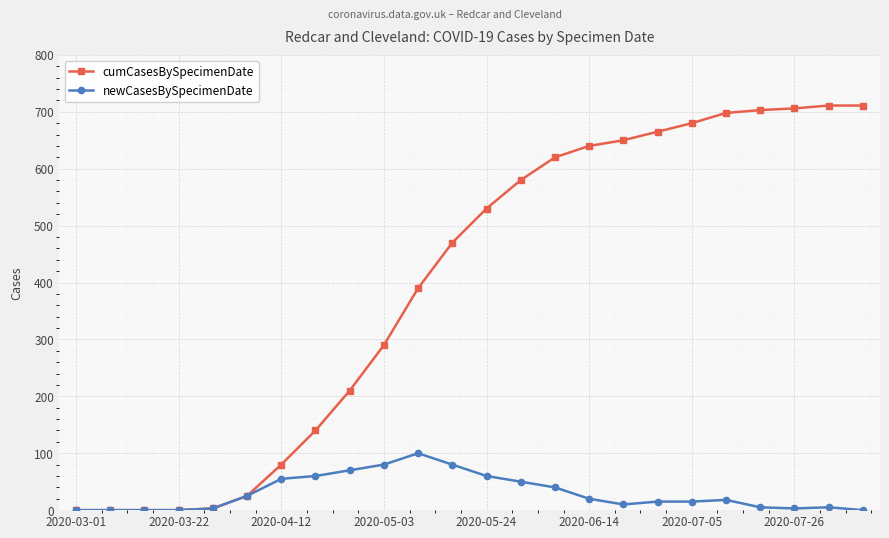

List the series in order of their overall mean, highest first.

cumCasesBySpecimenDate, newCasesBySpecimenDate